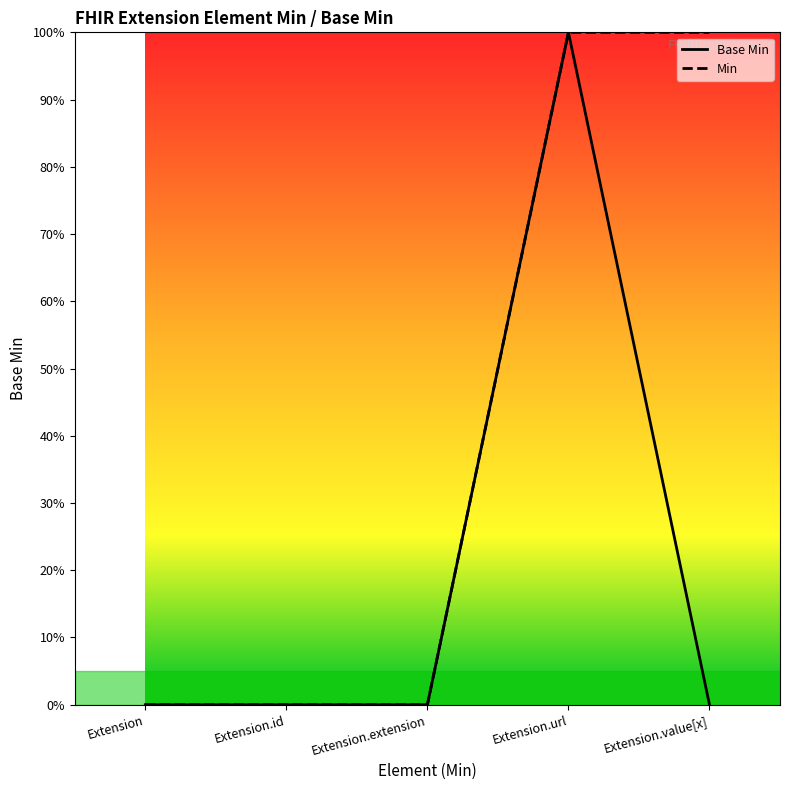

True or false: Base Min and Min cross at least once.

False